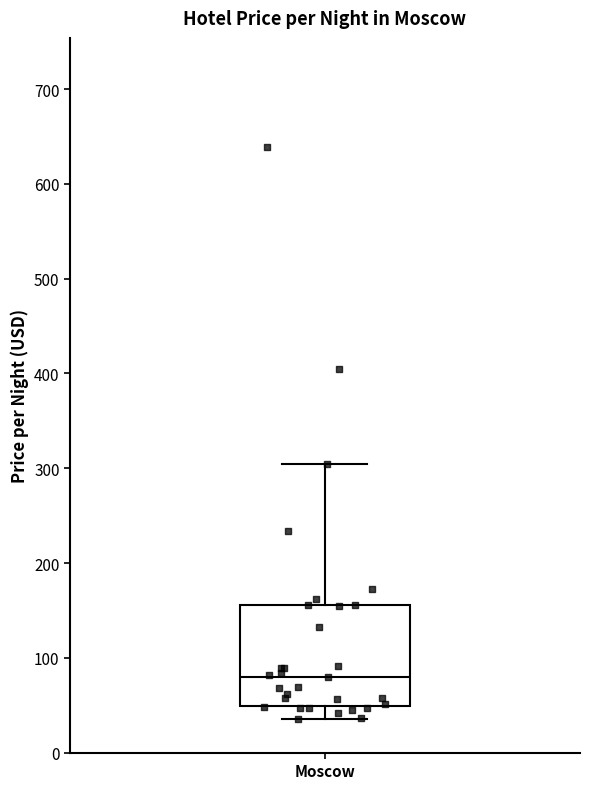

Where is the upper edge of the box for Moscow on the y-axis? The values are not printed on the chart, so give them approximately, as read against the axis.

160